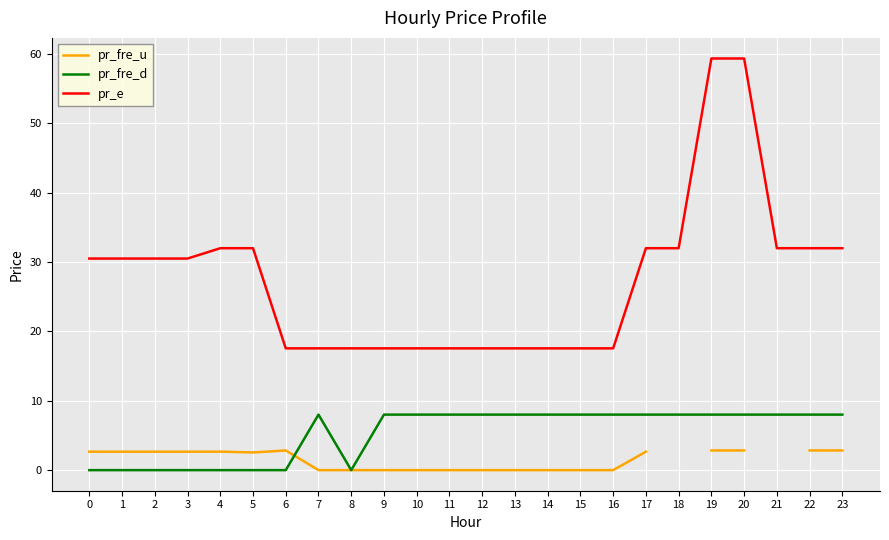

How many categories are shown in the chart?

24